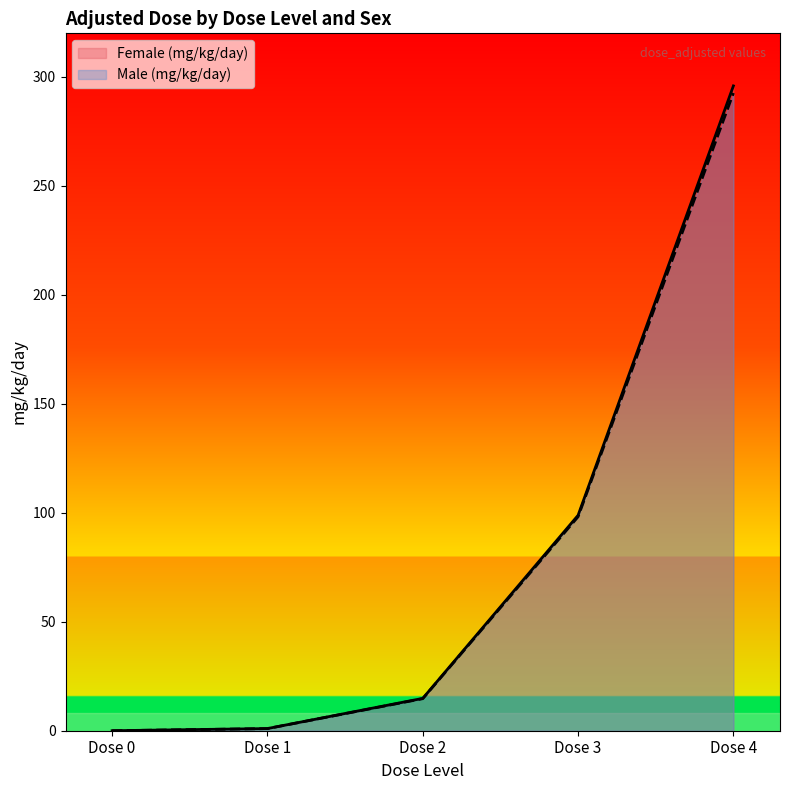

What is the difference between the Male (mg/kg/day) values at Dose 1 and Dose 0?

1.0